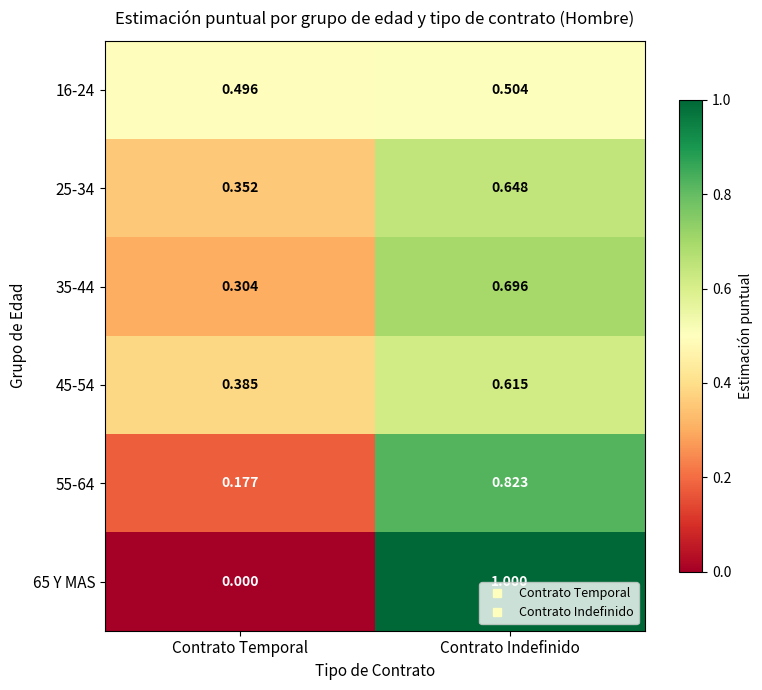

Which series has the largest range (max minus min)?

65 Y MAS